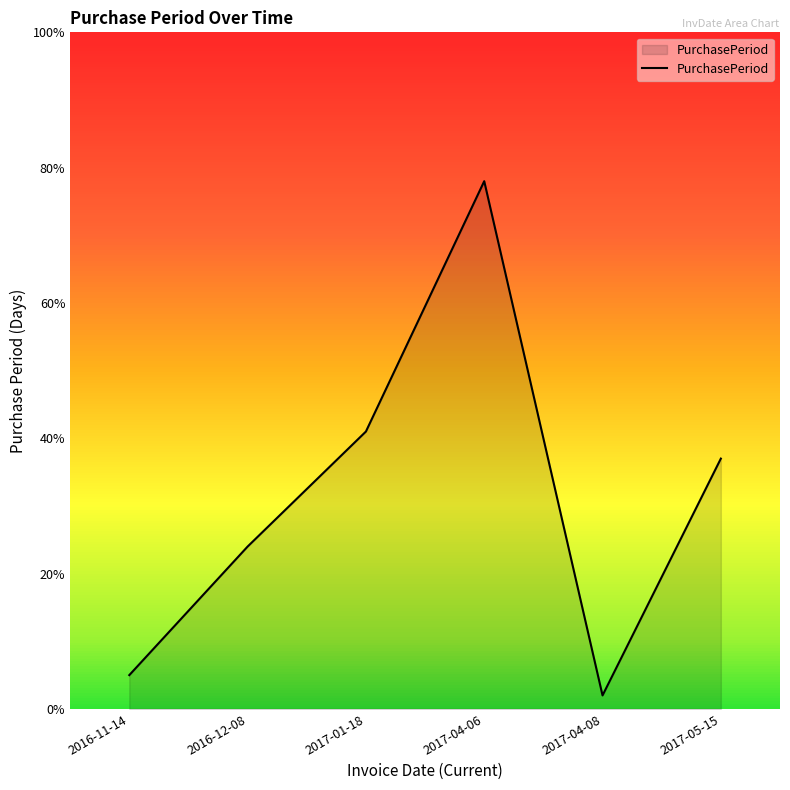

At which category does the data reach its first local valley?

2017-04-08